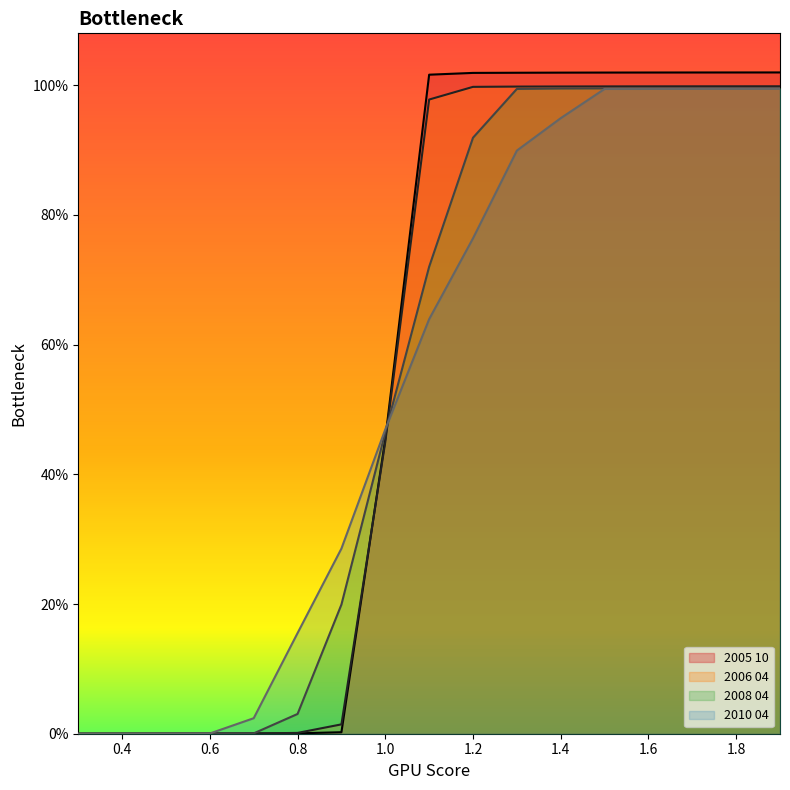

The 2005 10 series shows 1.0 at 1.5. True or false?

True